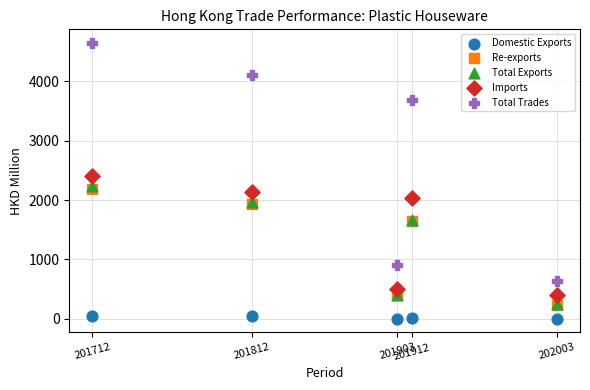

In the Total Trades series, what Y value is closest to 2640?

3693.4